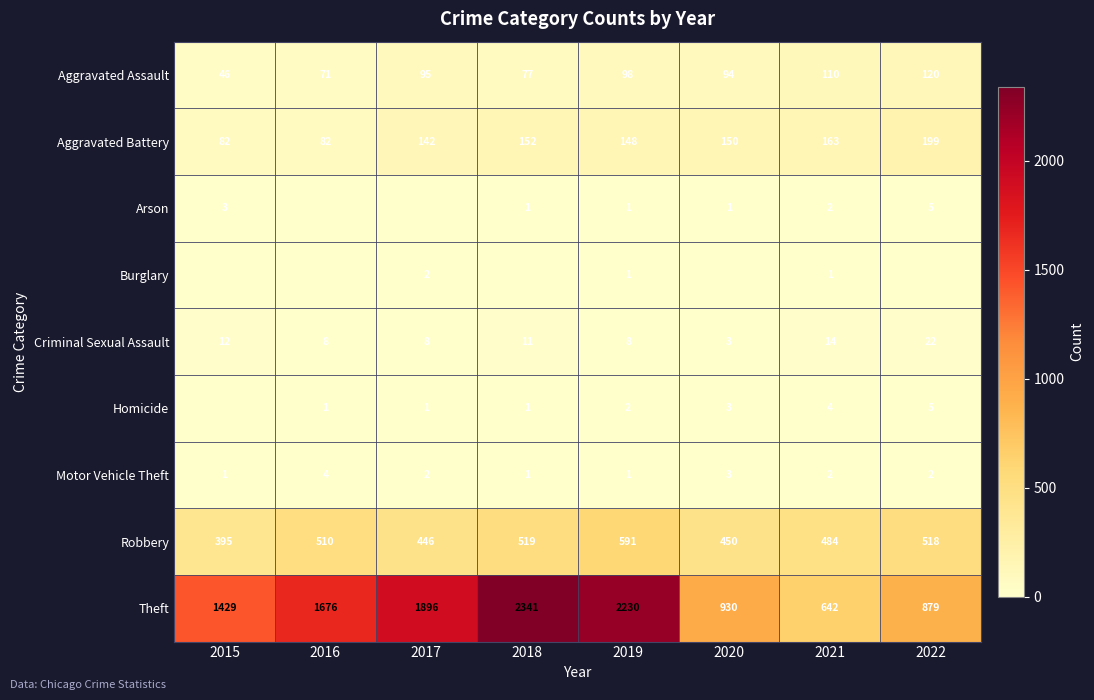

What is the difference between the second highest and minimum values in the Theft series?

1588